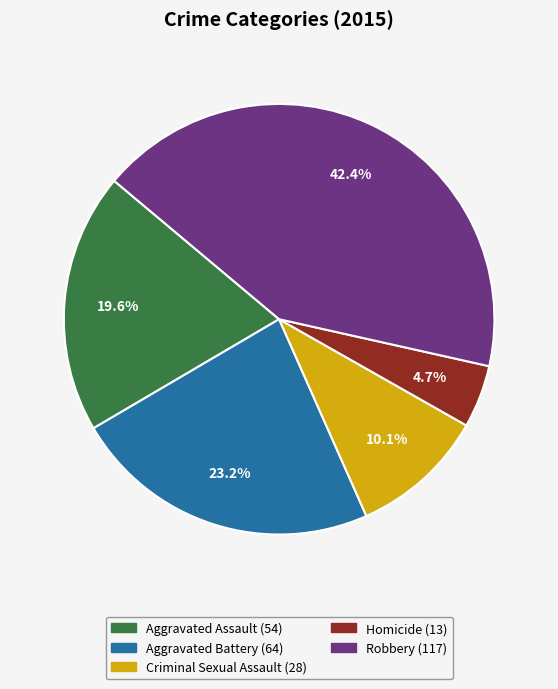

Is there a majority slice in this chart?

No